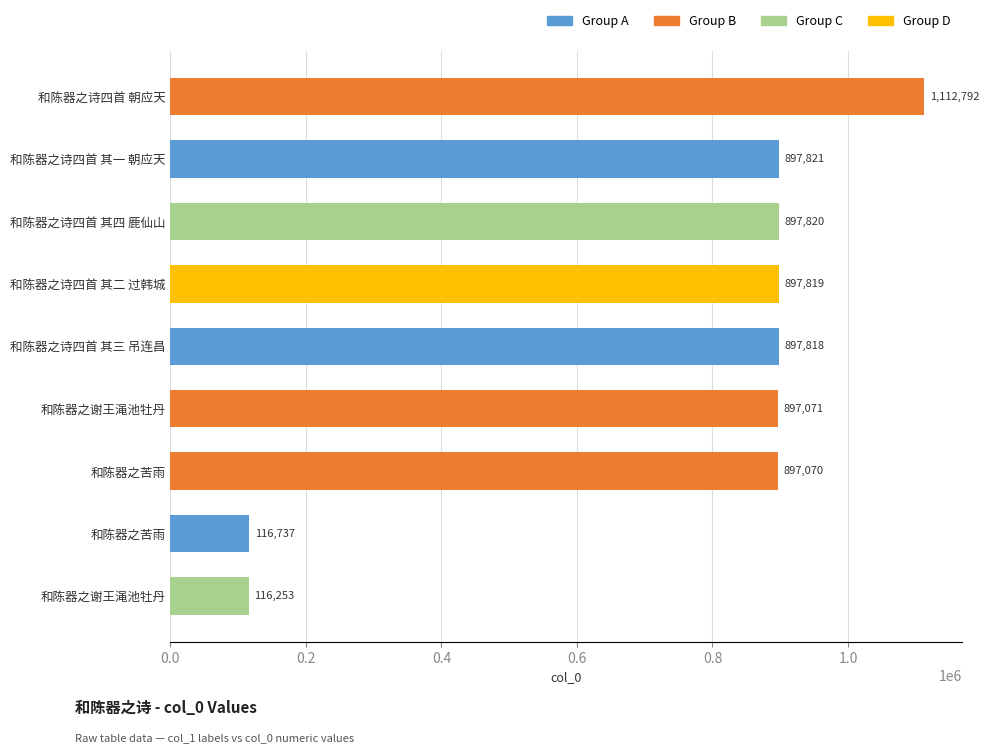

How many bars are there in total?

9